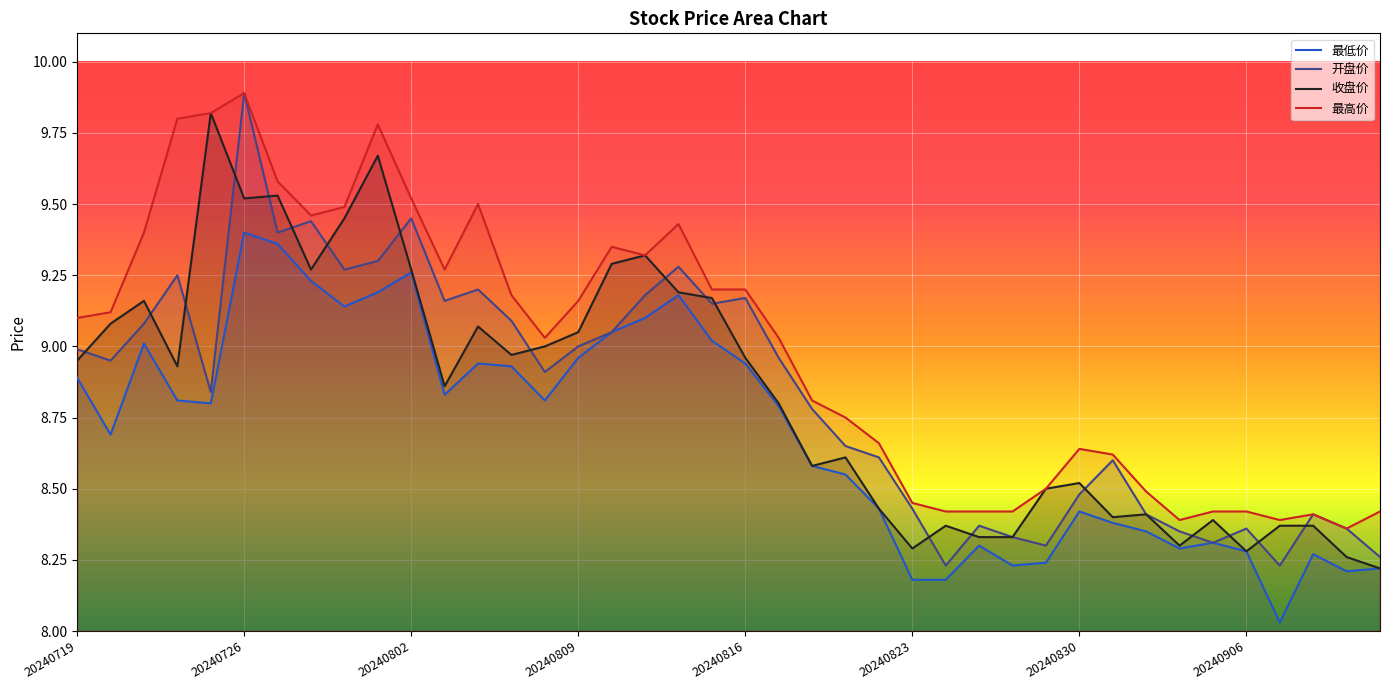

Between 28 and 37, which is larger?

37